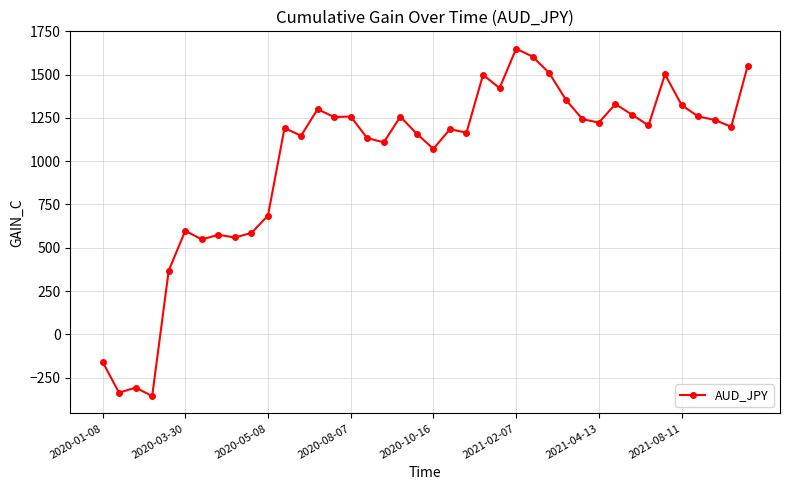

What is the value of the 34th point from the left?

1206.8